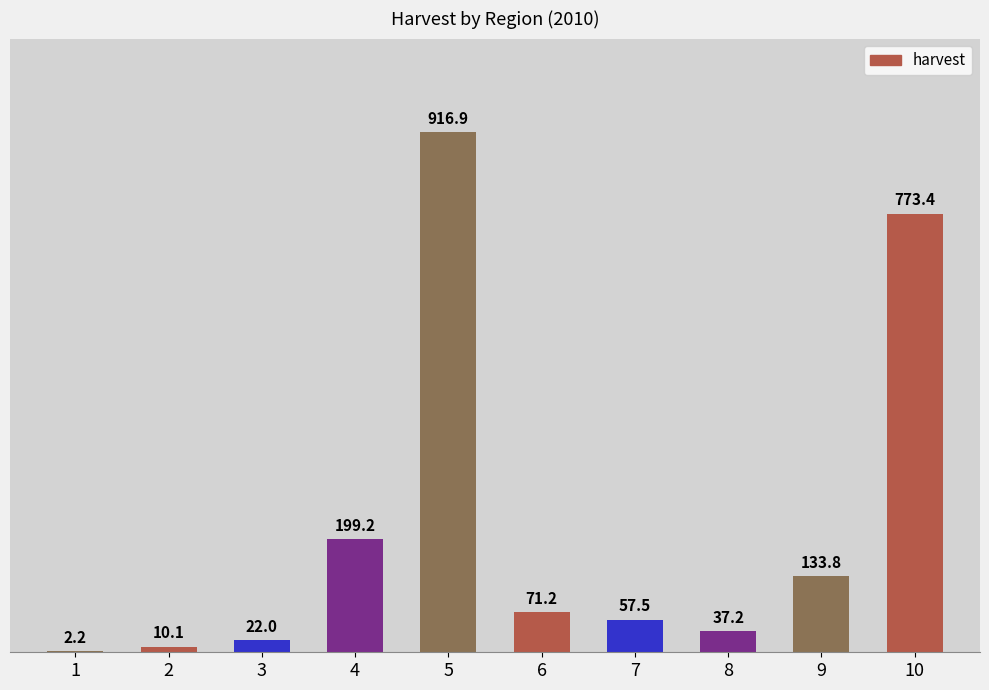

What is the ratio of the value at 5 to the value at 1?

416.8